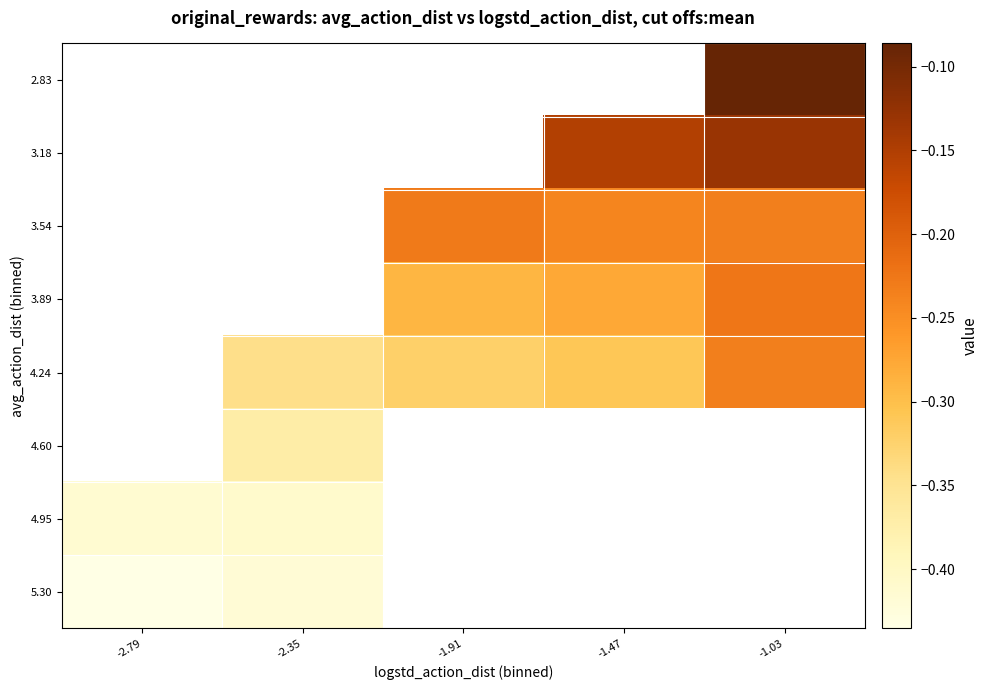

Which has a higher value, -2.35 or -1.03?

-1.03